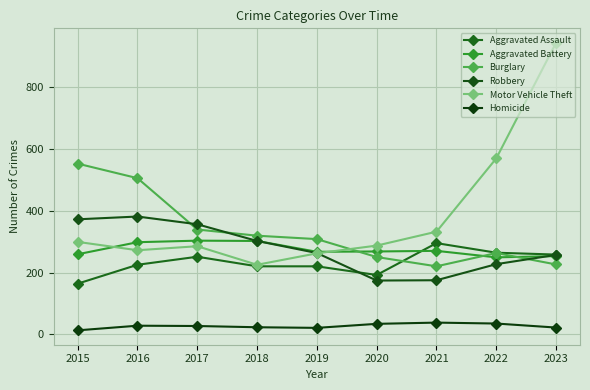

How many distinct data groups are displayed?

6